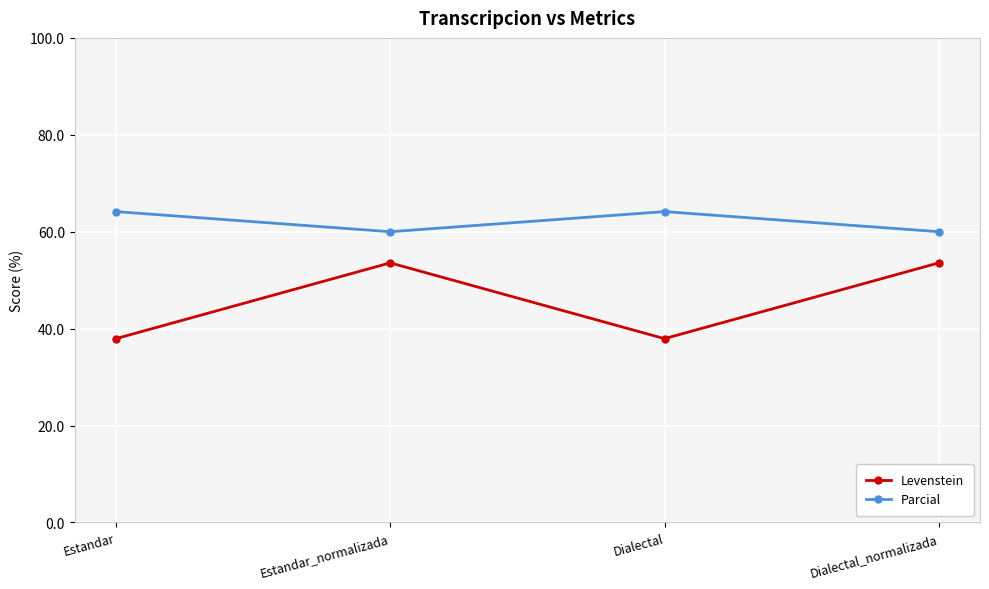

What is the total value across all series at Dialectal_normalizada?

113.6